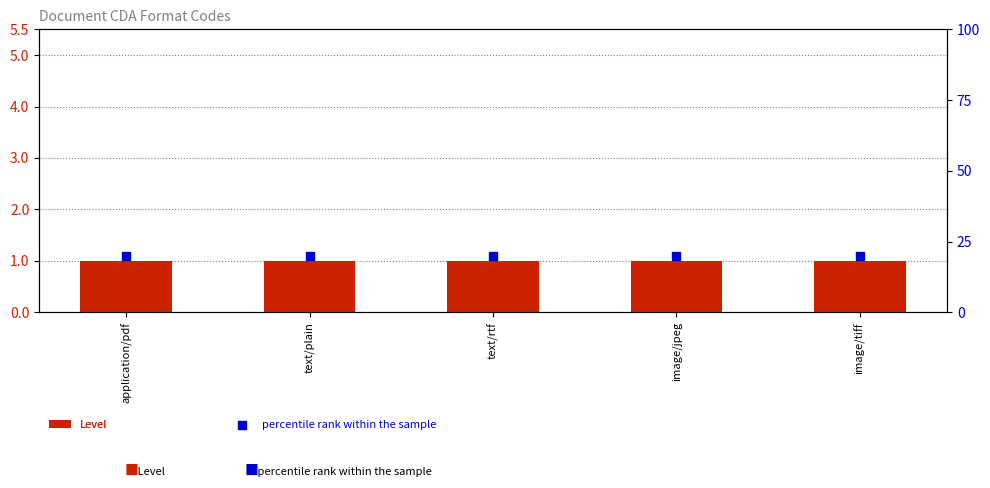

Which series has the largest total across all categories?

percentile rank within the sample